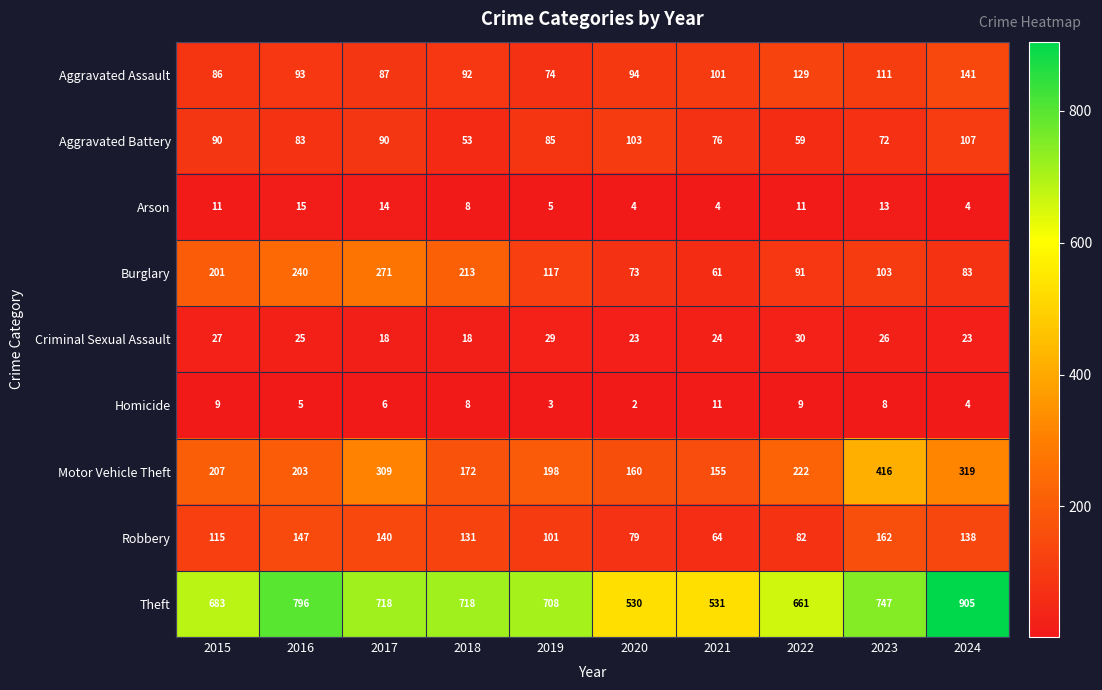

What is the sum of all Homicide values?

65